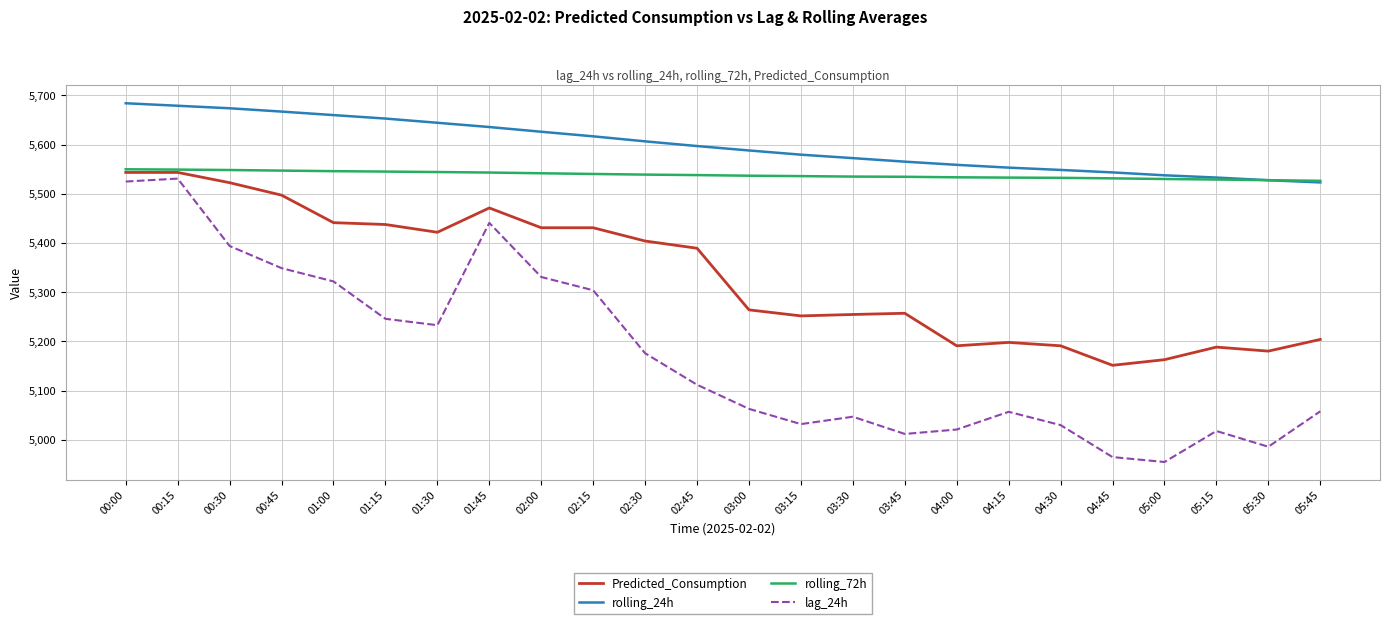

What are all the series names shown in the legend?

Predicted_Consumption, rolling_24h, rolling_72h, lag_24h